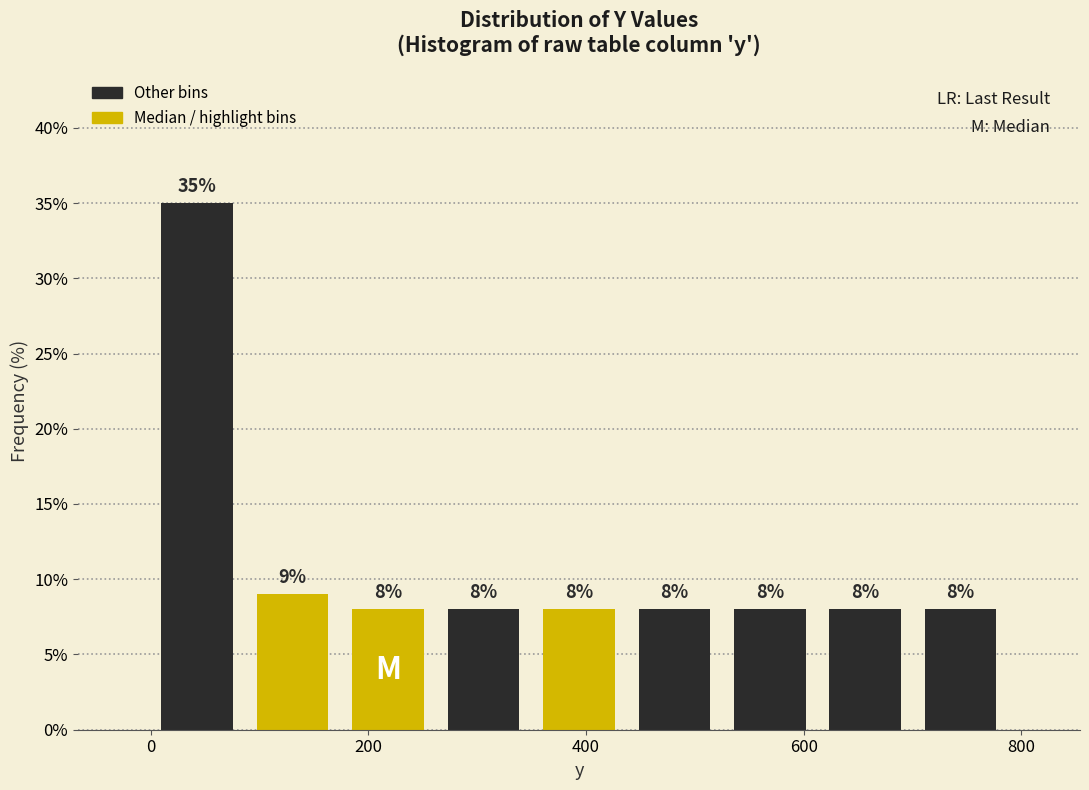

Reading left to right, list every bar in this chart as the range it spans on the x-axis followed by its height. The bar edges are not printed on the chart, so give them approximately, as read against the axis.

0 to 80: 35
80 to 180: 9
180 to 260: 8
260 to 340: 8
340 to 440: 8
440 to 520: 8
520 to 620: 8
620 to 700: 8
700 to 780: 8